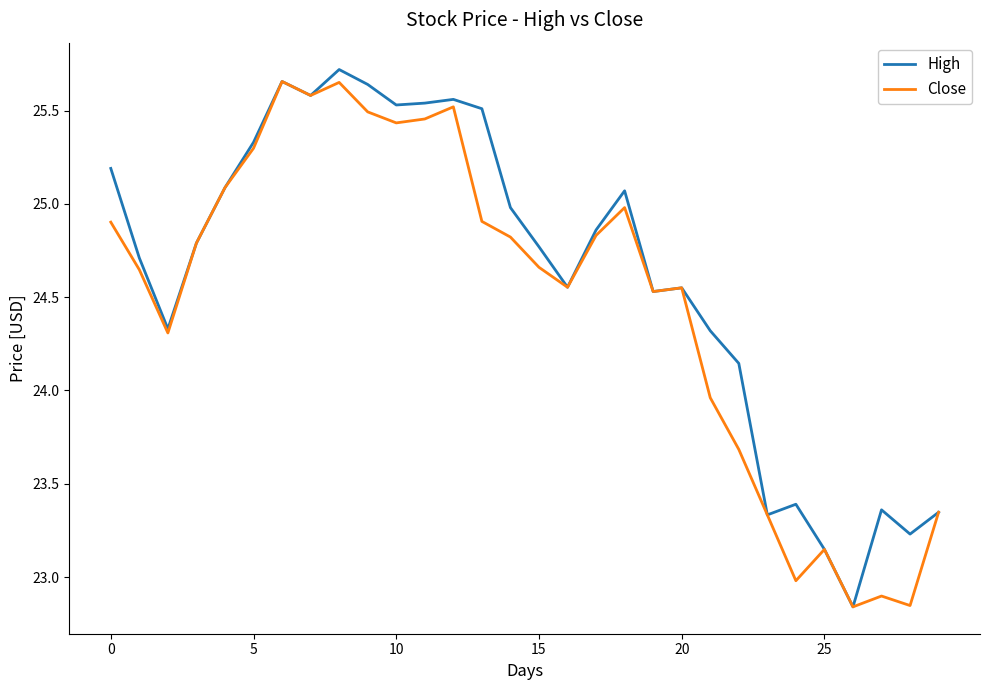

List the series in order of their overall mean, highest first.

High, Close